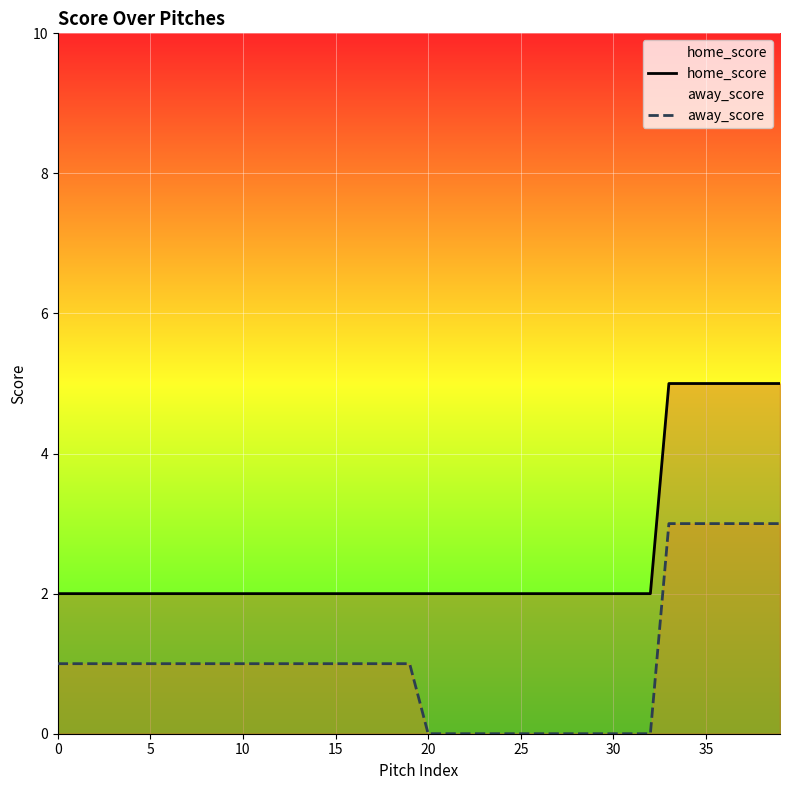

What is the greatest value displayed?

5